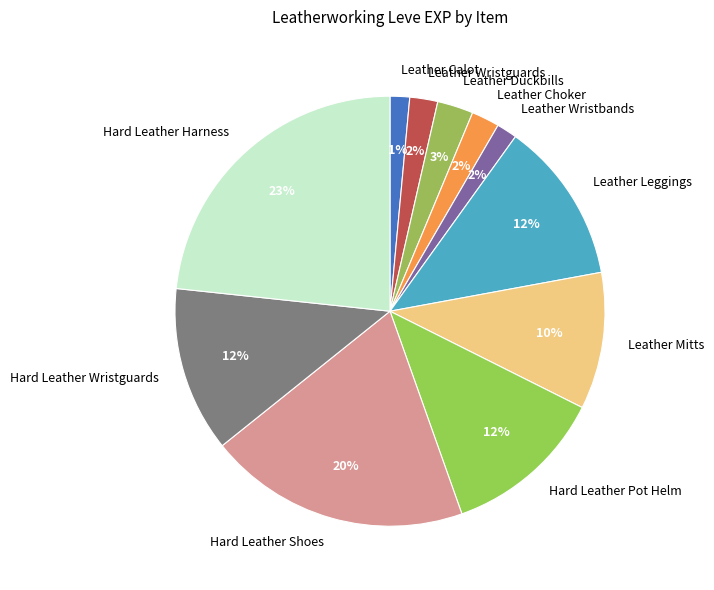

To the nearest percent, what is the difference between the largest and smallest slice percentages?

22%